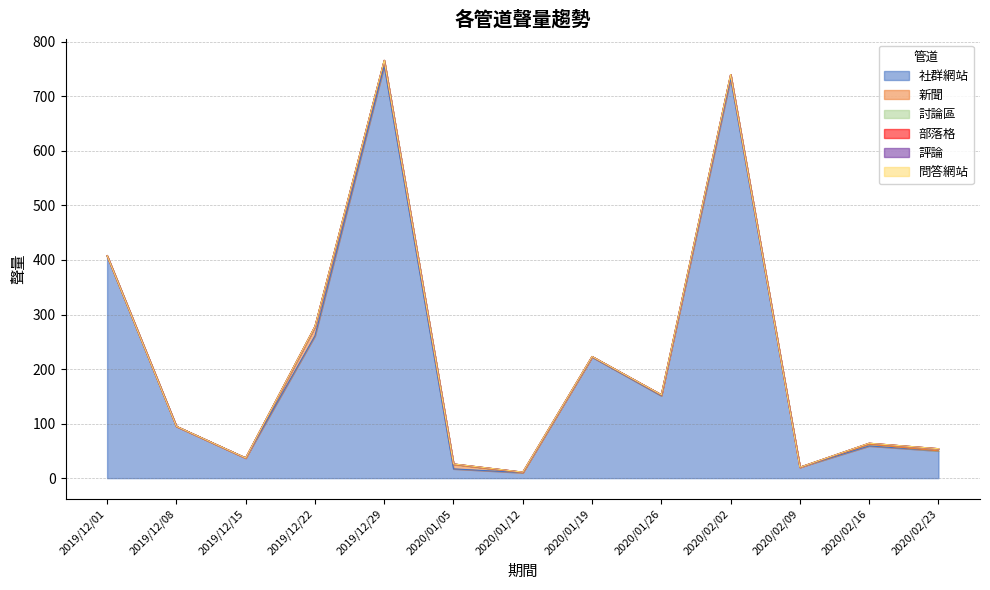

Between 2019/12/01 and 2019/12/08, which is larger?

2019/12/01